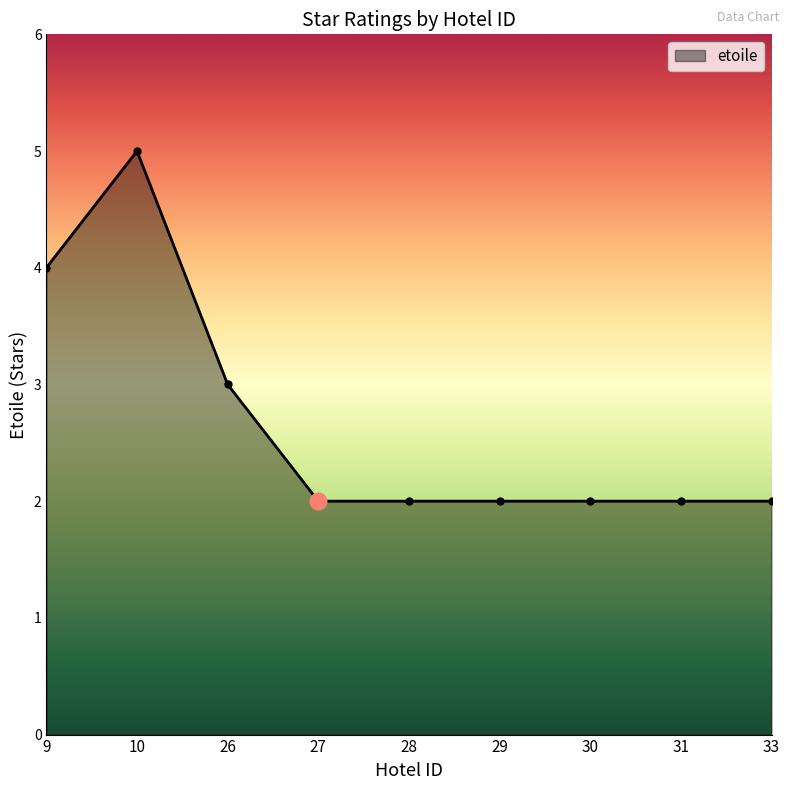

True or false: there are more than 0 points higher than both neighbors.

True